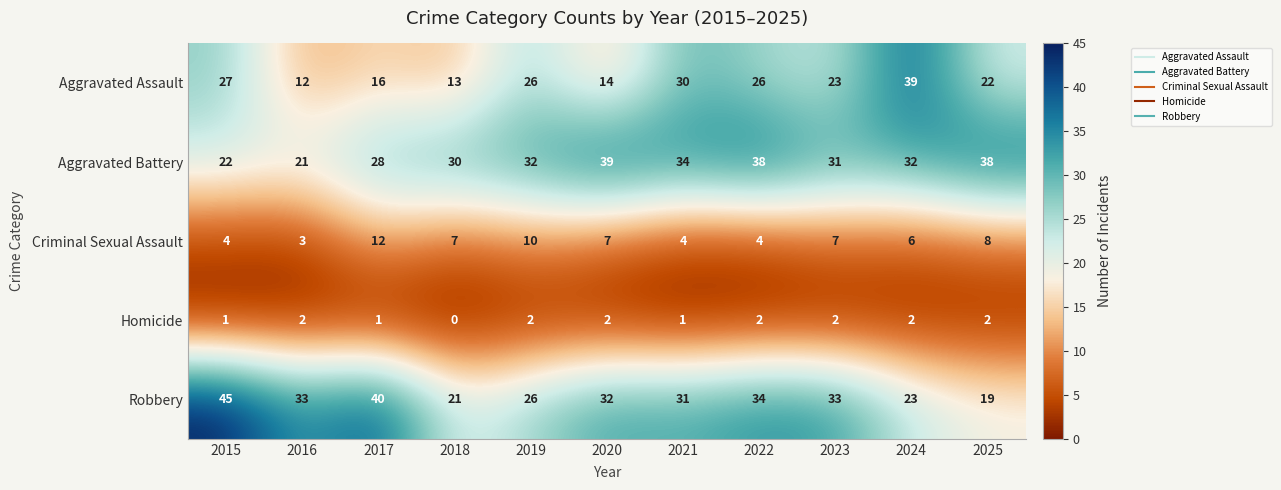

What is the difference between the maximum and second lowest values in the Criminal Sexual Assault series?

8